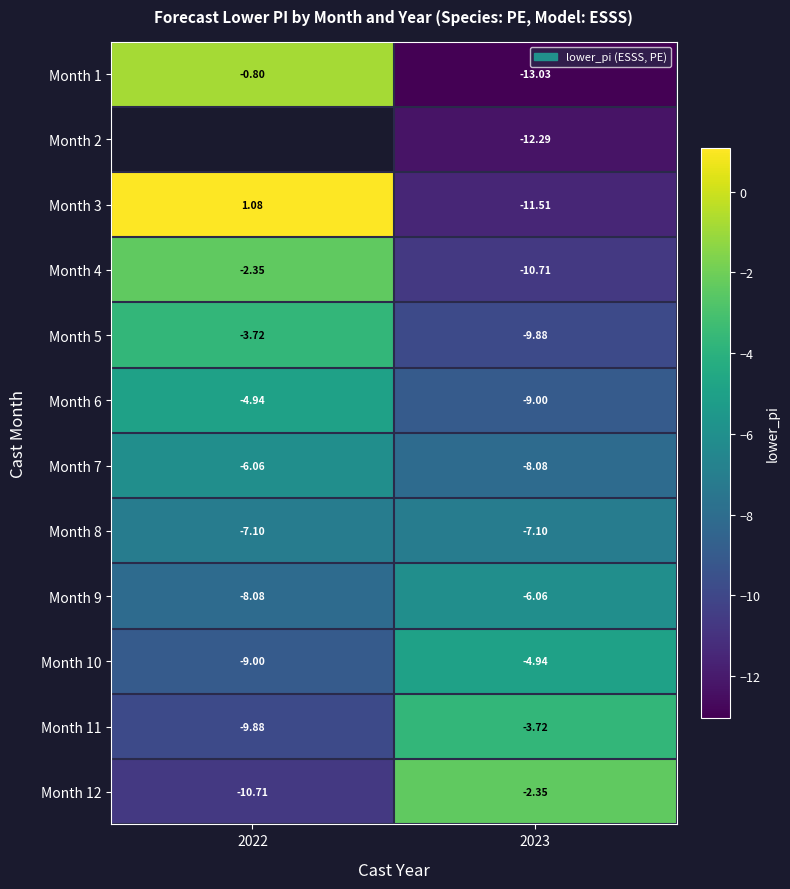

The value of Month 1 at 2023 is -13.0. True or false?

True